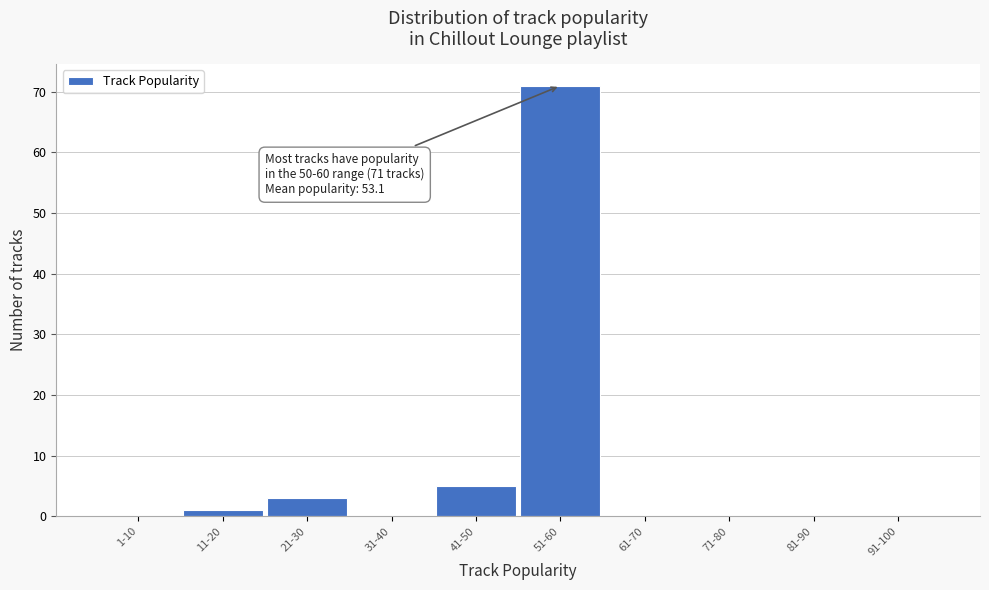

Reading left to right, transcribe all the data shown in this chart.

1-10=0	11-20=1	21-30=3	31-40=0	41-50=5	51-60=71	61-70=0	71-80=0	81-90=0	91-100=0